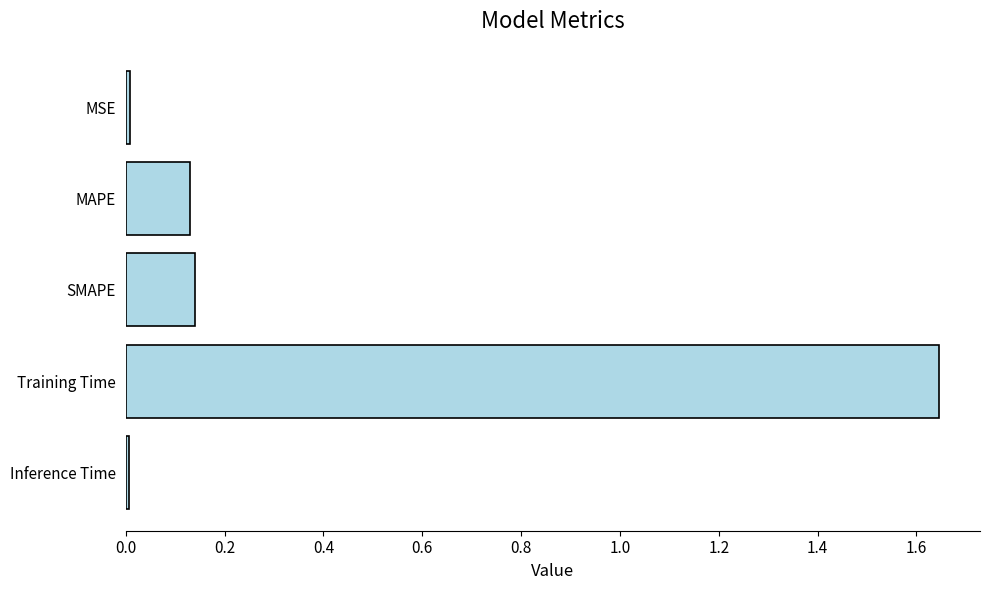

Which has a higher value, Training Time or MAPE?

Training Time